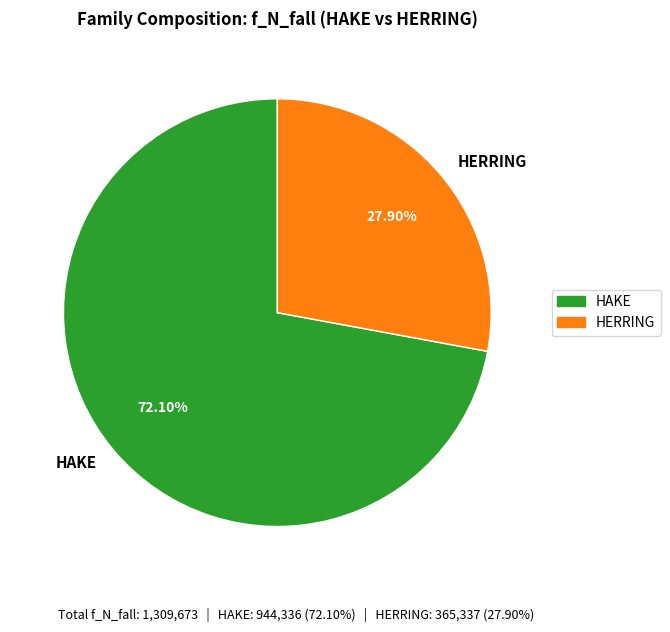

Rank the categories by value from highest to lowest.

HAKE, HERRING